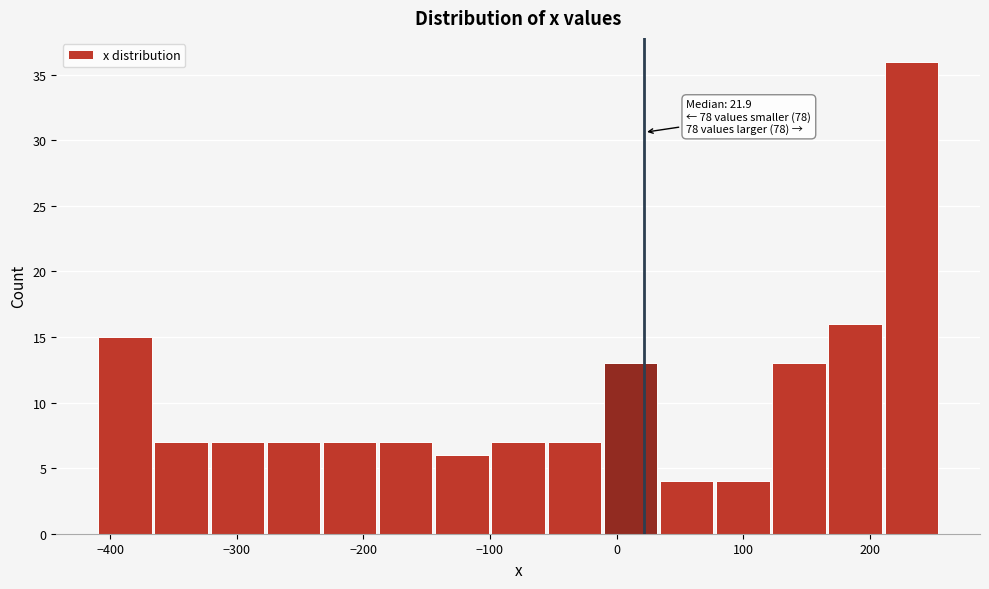

Which range on the x-axis has the tallest bar?

210 to 260